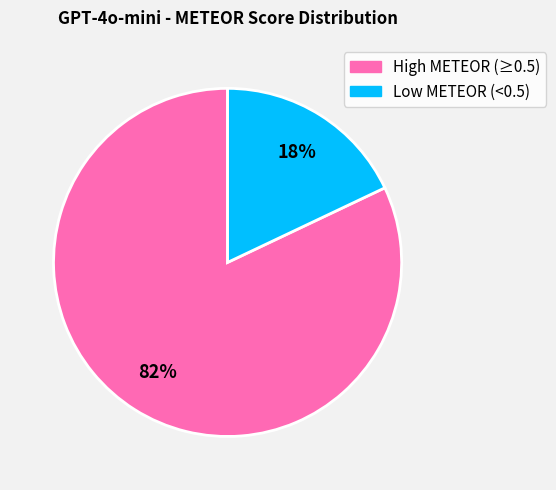

To the nearest percent, what is the average slice percentage?

50%